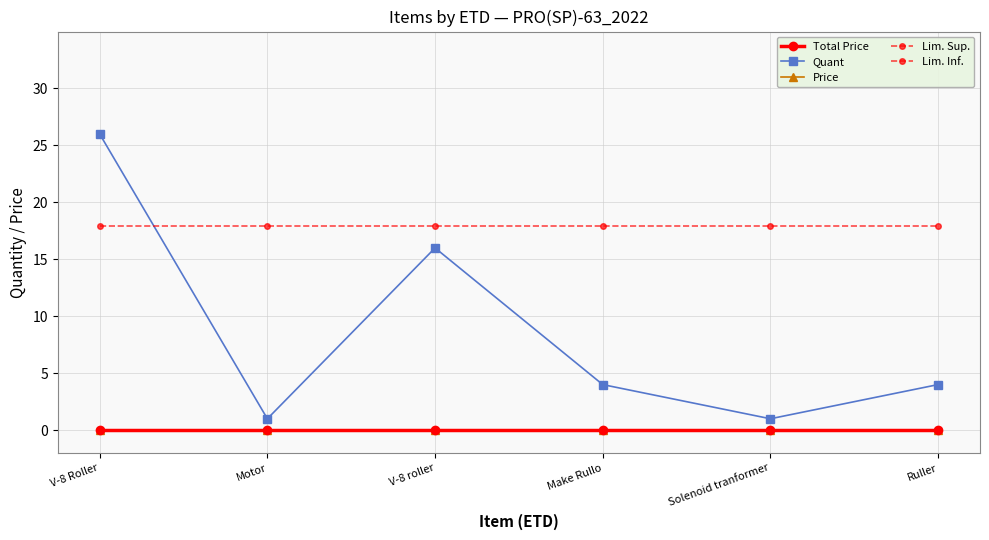

What is the label of the 1st point from the right?

Ruller